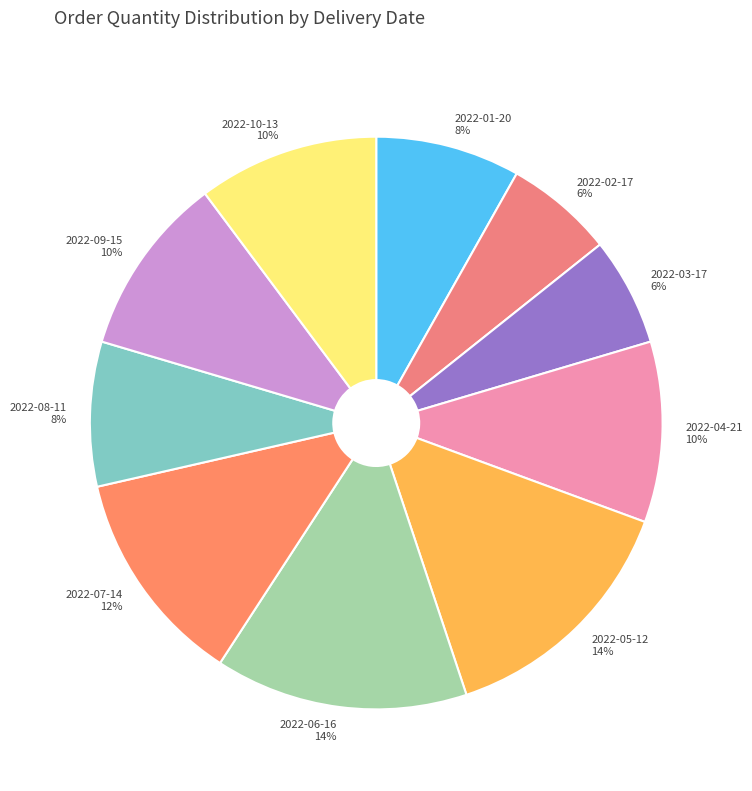

To the nearest percent, what is the difference between the 2022-01-20 and 2022-04-21 slice percentages?

2%